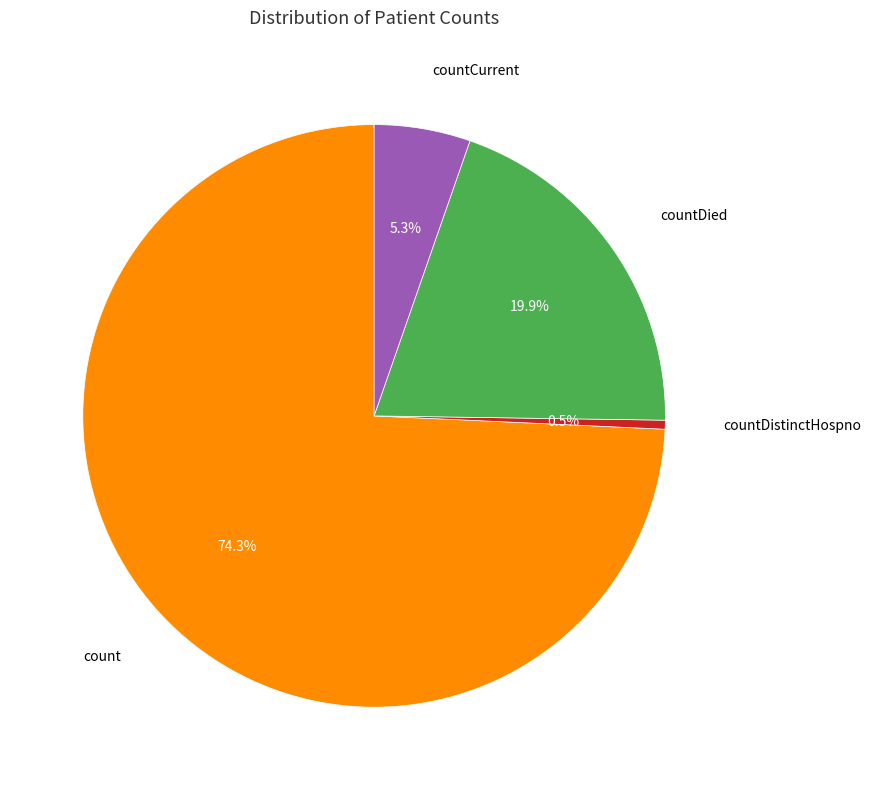

Count the number of slices in the pie.

4